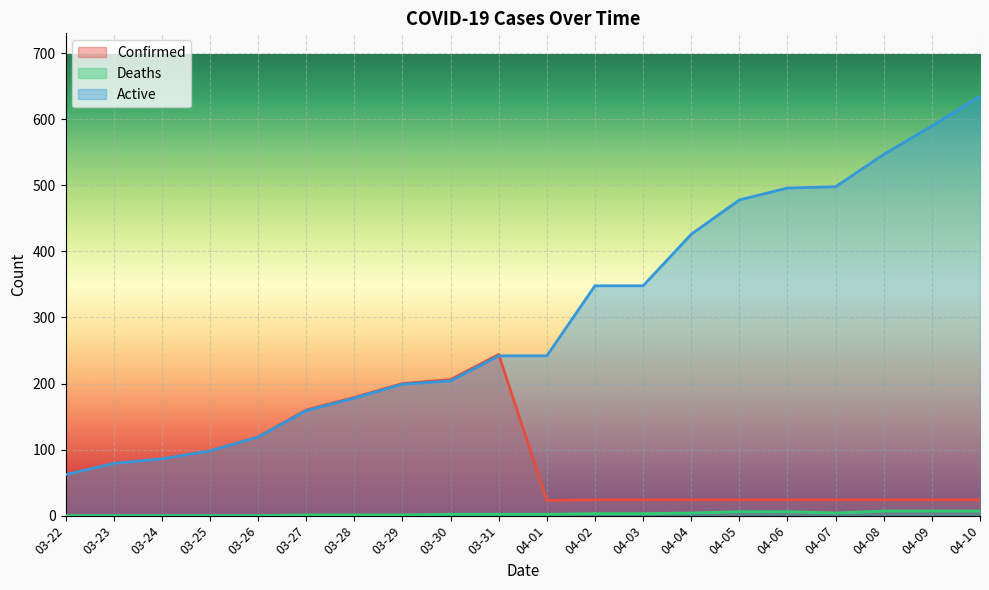

At 03-31, list the series in order from smallest to largest.

Deaths, Active, Confirmed